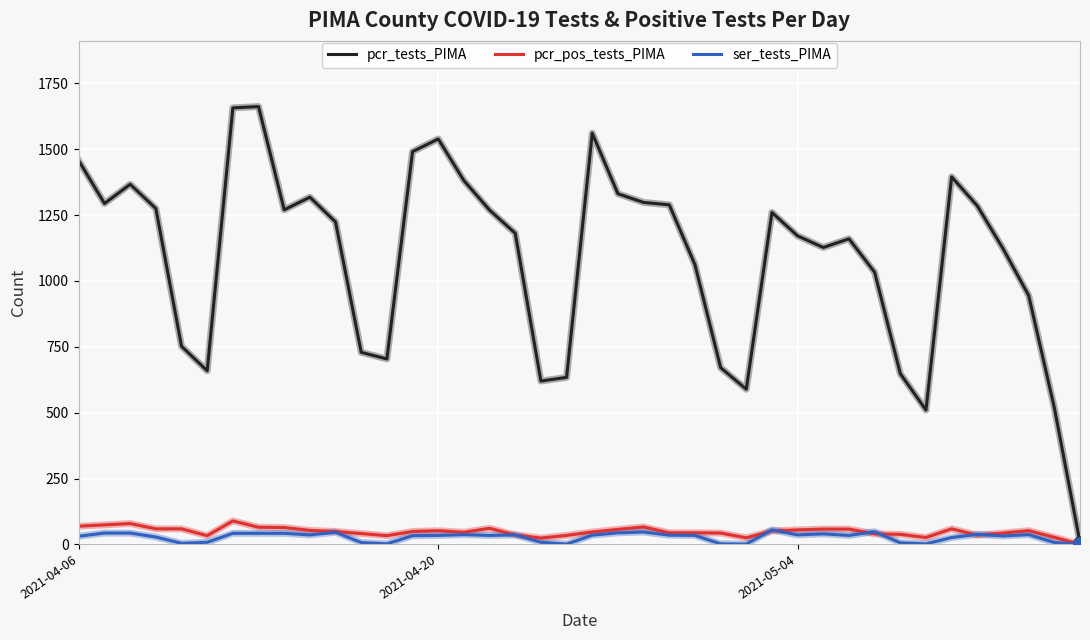

Which series has the largest range (max minus min)?

pcr_tests_PIMA